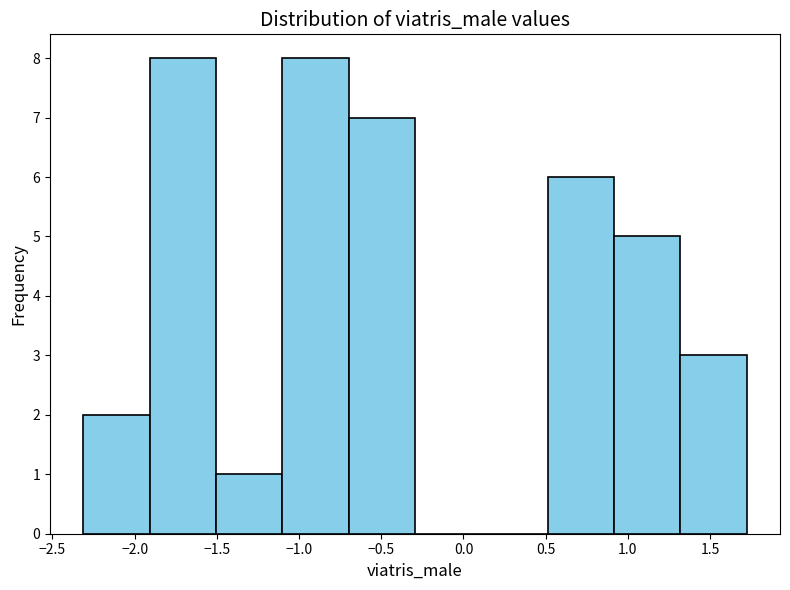

Reading left to right, transcribe this chart: for each bar, give the range it covers on the x-axis and its height. Neither the bar edges nor the heights are printed on the chart, so give them approximately, as read against the axes.

-2.3 to -1.9: 2
-1.9 to -1.5: 8
-1.5 to -1.1: 1
-1.1 to -0.7: 8
-0.7 to -0.3: 7
-0.3 to 0.1: 0
0.1 to 0.5: 0
0.5 to 0.9: 6
0.9 to 1.3: 5
1.3 to 1.7: 3